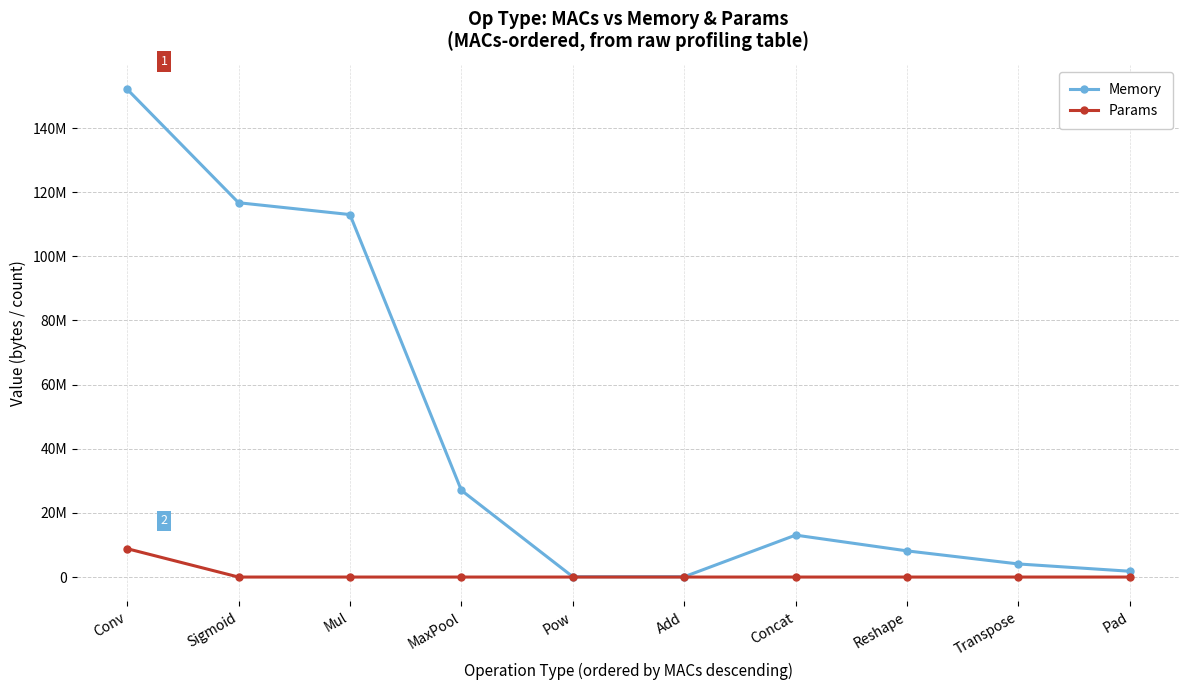

Is this an area chart (filled region under the line)?

No